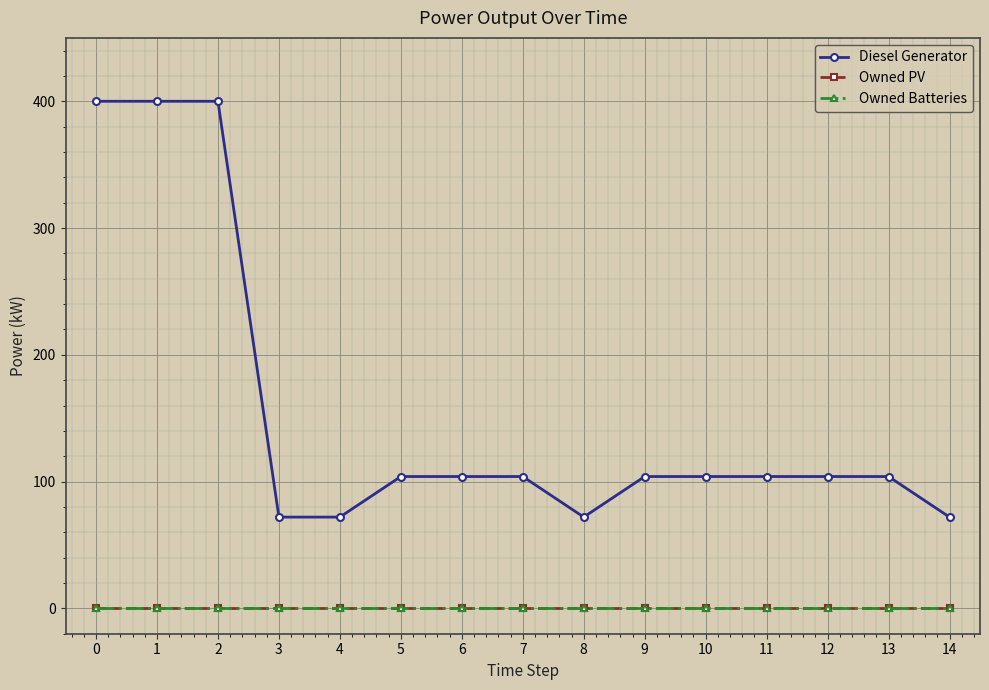

Reading left to right, extract all data points from this chart.

Diesel Generator: 0=400	1=400	2=400	3=72	4=72	5=104	6=104	7=104	8=72	9=104	10=104	11=104	12=104	13=104	14=72
Owned PV: 0=0	1=0	2=0	3=0	4=0	5=0	6=0	7=0	8=0	9=0	10=0	11=0	12=0	13=0	14=0
Owned Batteries: 0=0	1=0	2=0	3=0	4=0	5=0	6=0	7=0	8=0	9=0	10=0	11=0	12=0	13=0	14=0